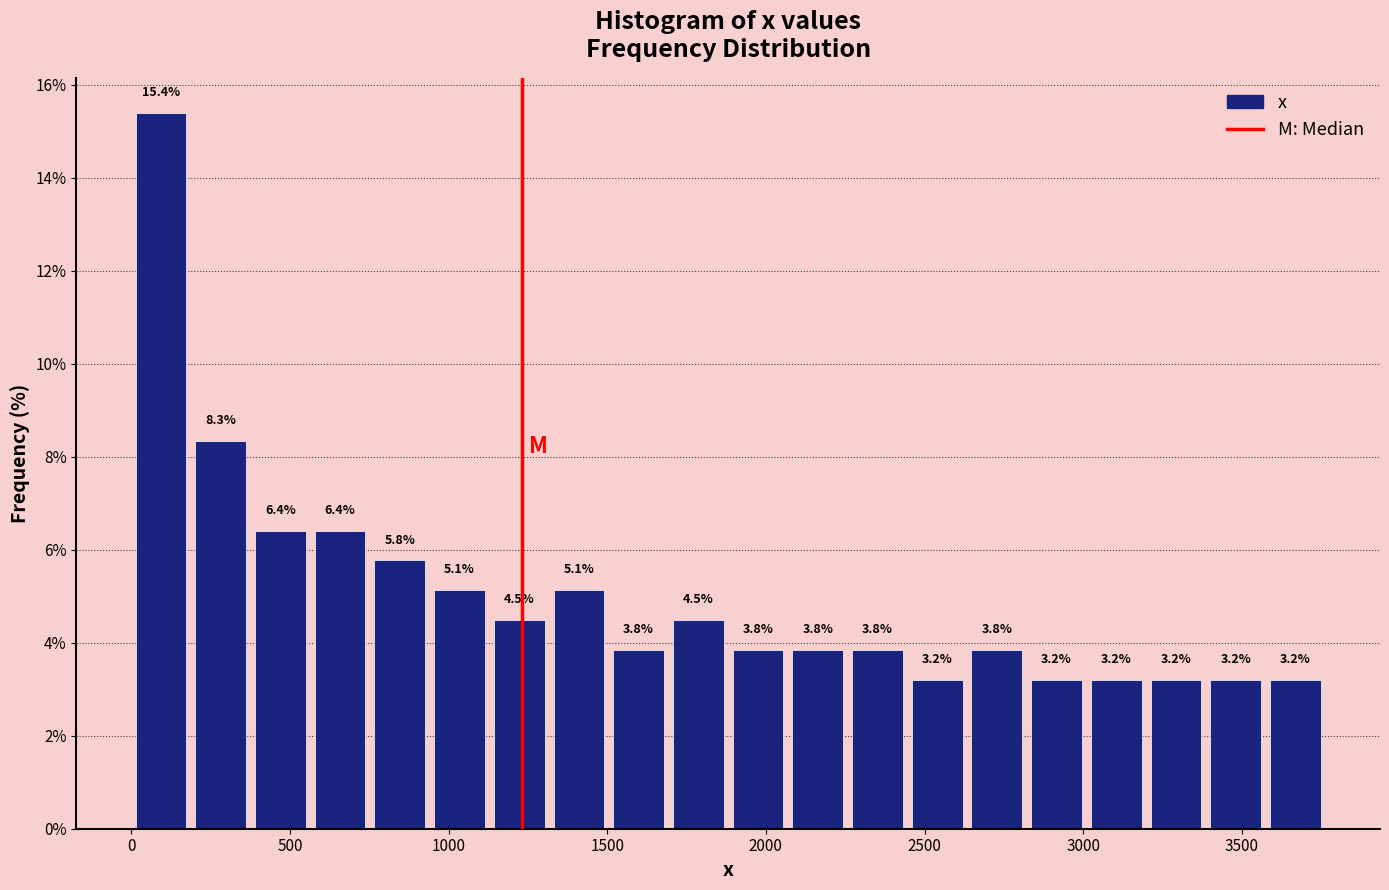

Around what value on the x-axis is the tallest bar? Give the approximate position of its centre, as read against the axis.

100